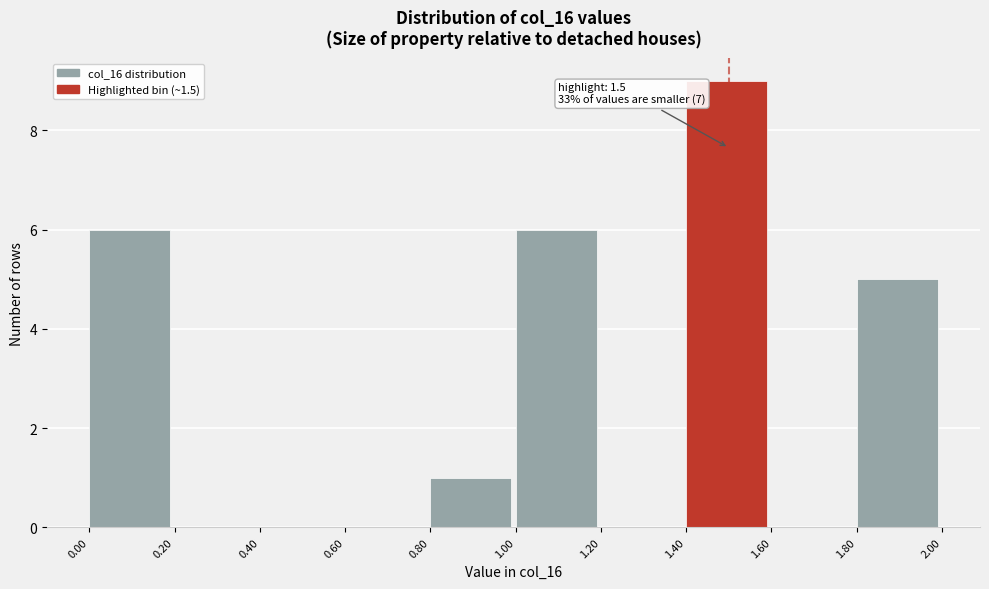

Over which range of the x-axis is the bar tallest?

1.40 to 1.60